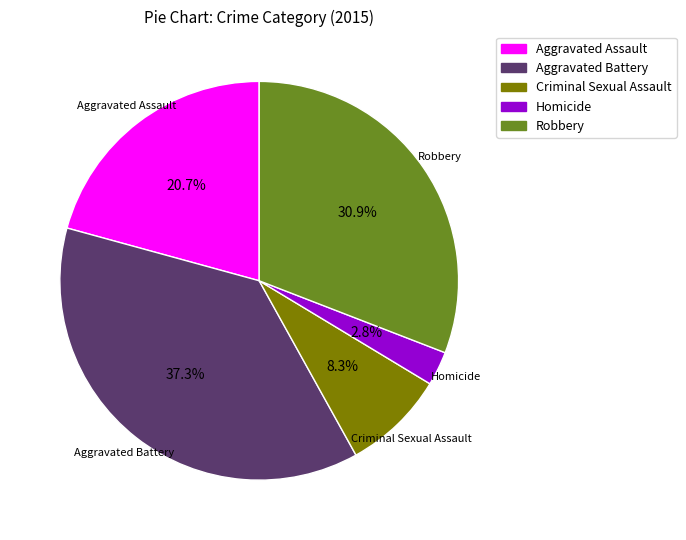

Which slice is the largest?

Aggravated Battery